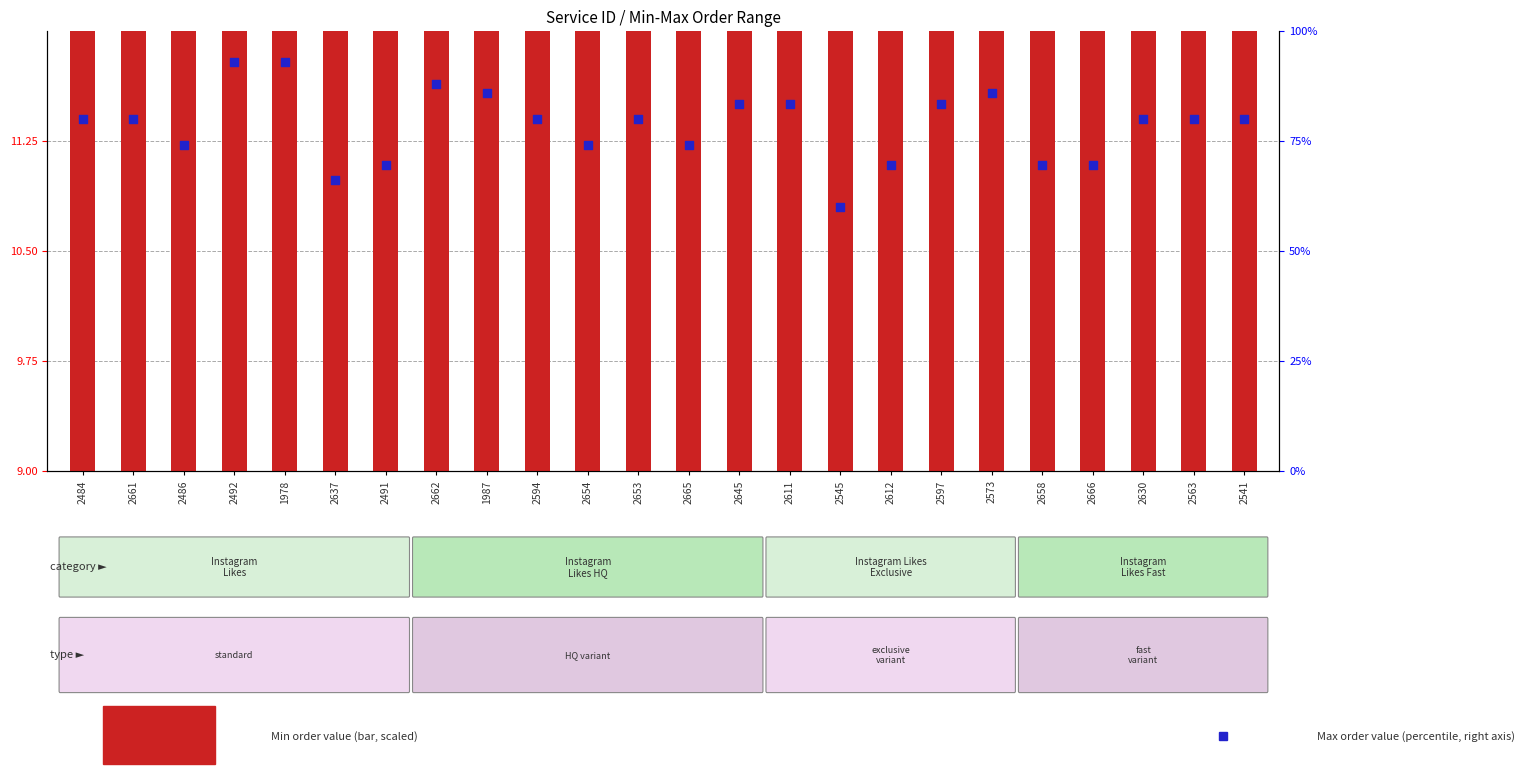

What is the total value across all series at 2662?

148.1